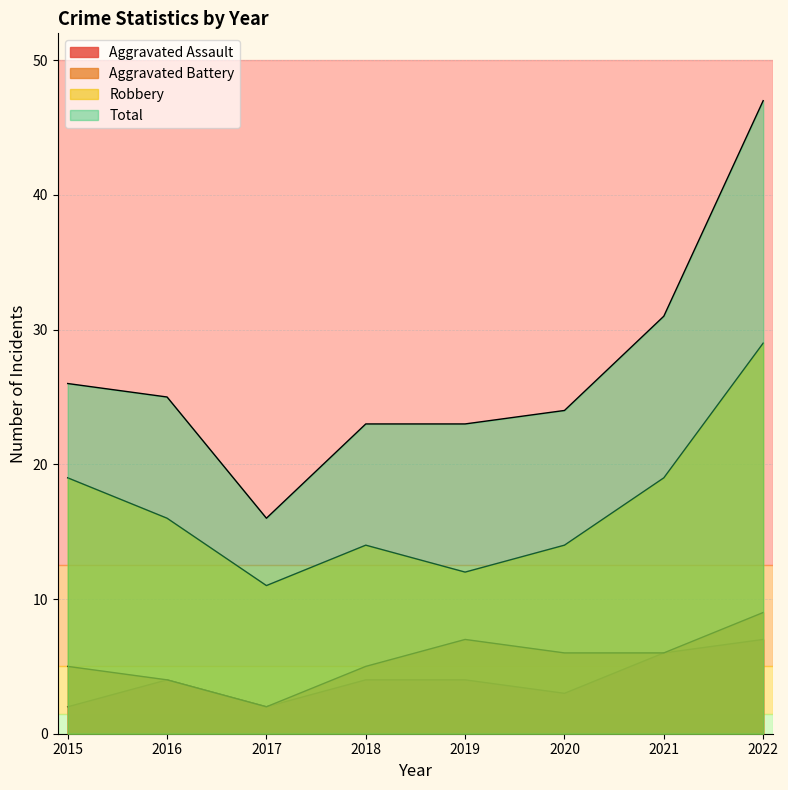

Where does the Total series first go above 25?

2015